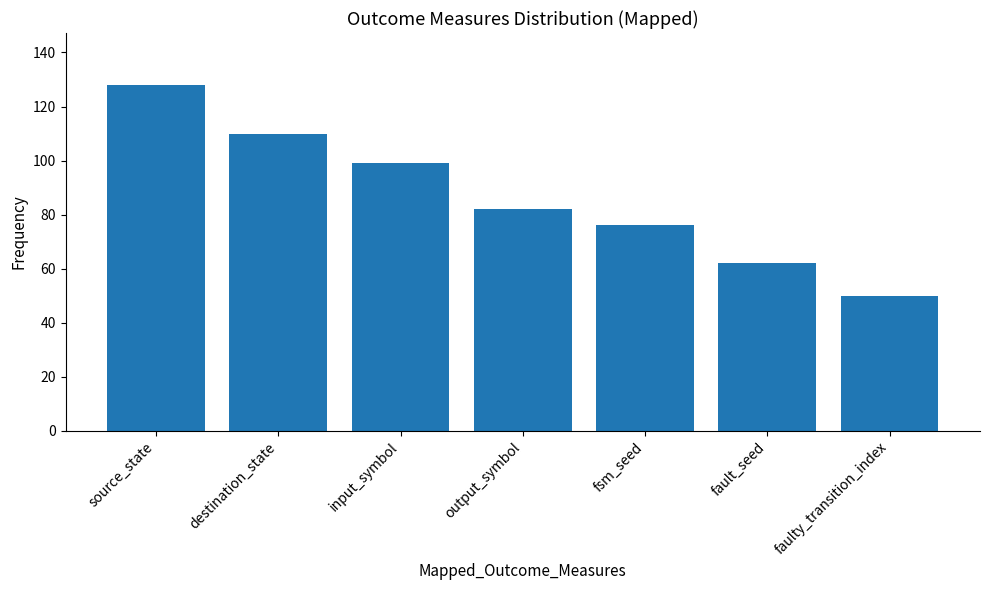

What is the label of the 3rd bar from the left?

input_symbol